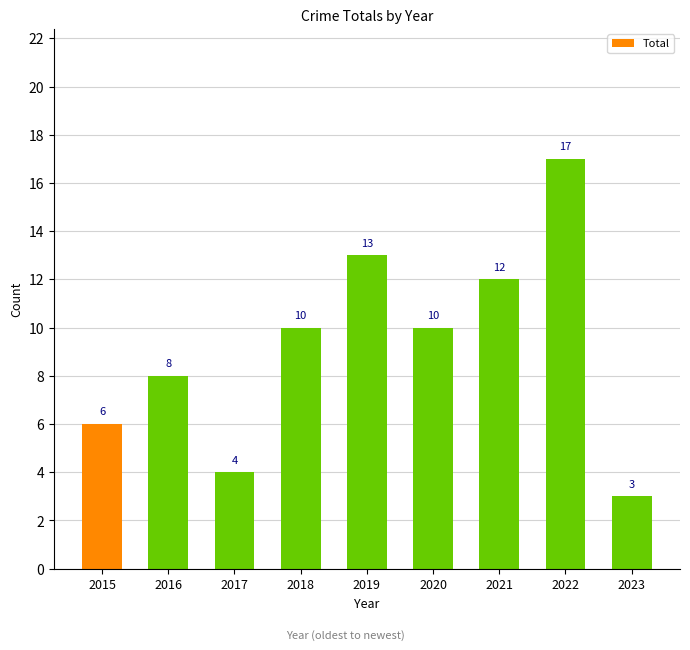

Read the value at 2022.

17